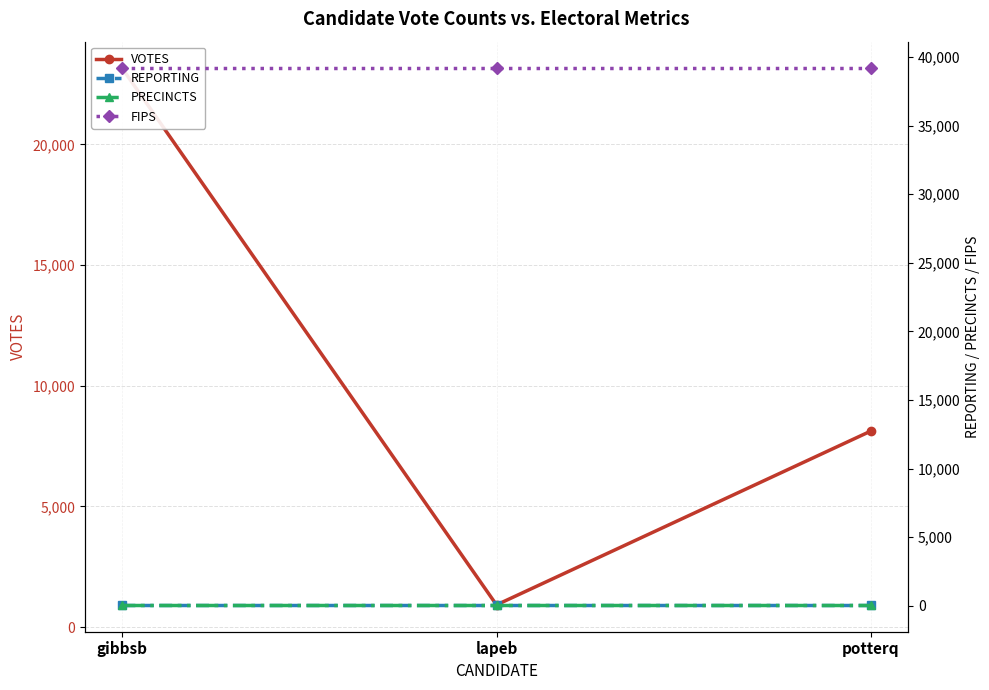

What is the lowest value of the VOTES series?

924